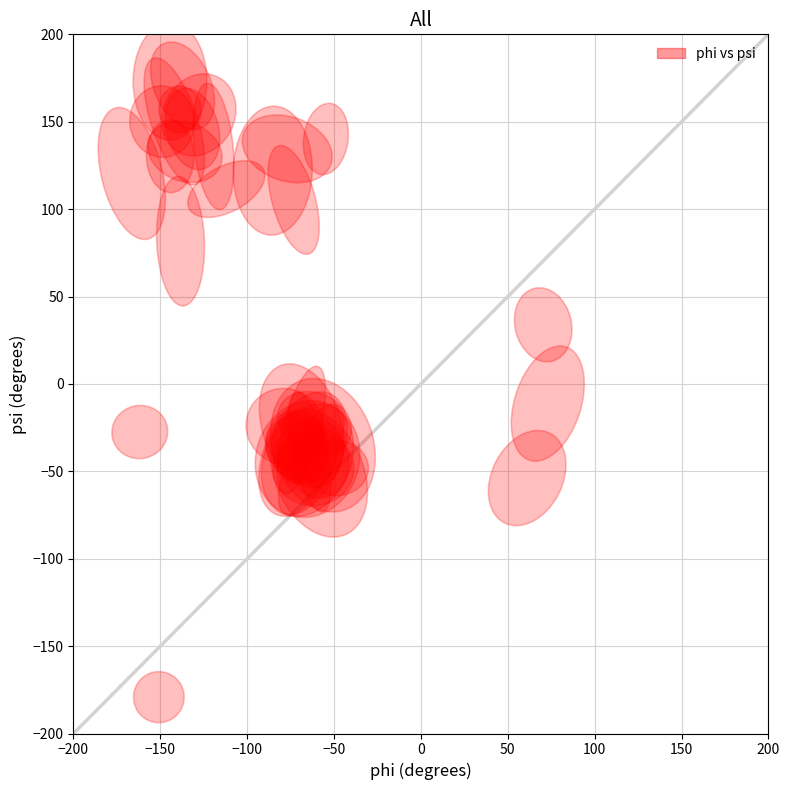

What Y value in the scatter plot is closest to -3?

-11.2